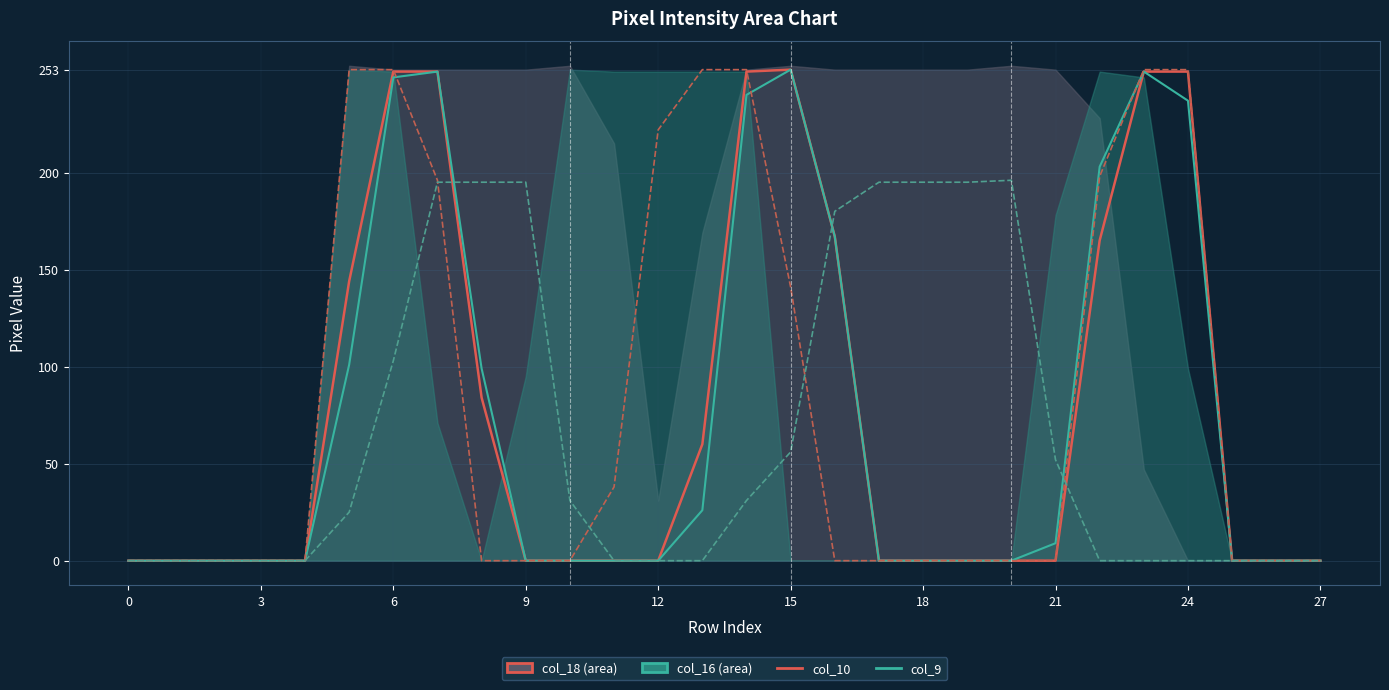

Reading left to right, what are all the values shown in this chart?

col_10: 0	0	0	0	0	144	252	252	84	0	0	0	0	60	252	253	167	0	0	0	0	0	165	252	252	0	0	0
col_9: 0	0	0	0	0	101	249	252	99	0	0	0	0	26	240	253	167	0	0	0	0	9	203	252	237	0	0	0
col_13: 0	0	0	0	0	253	253	196	0	0	0	38	222	253	253	141	0	0	0	0	0	0	198	253	253	0	0	0
col_20: 0	0	0	0	0	25	103	195	195	195	31	0	0	0	31	56	180	195	195	195	196	52	0	0	0	0	0	0